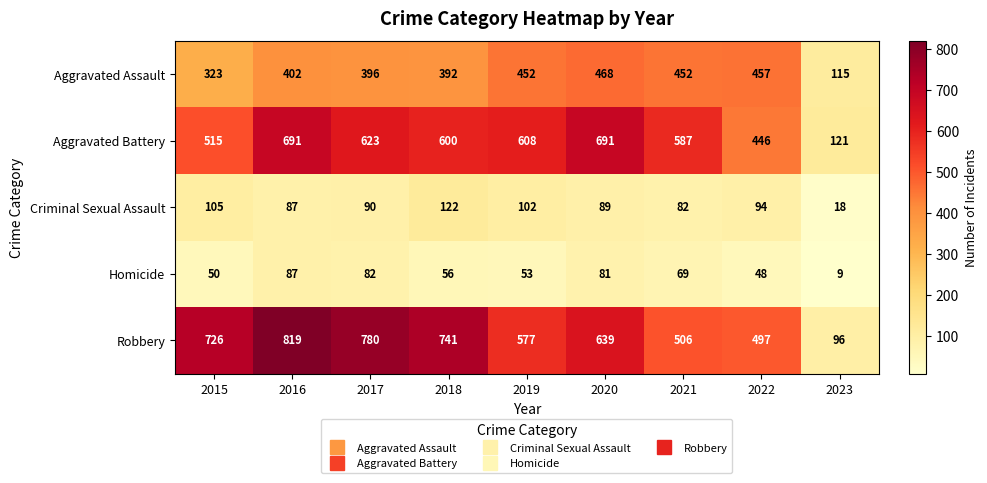

What is the difference between the Aggravated Battery values at 2022 and 2020?

245